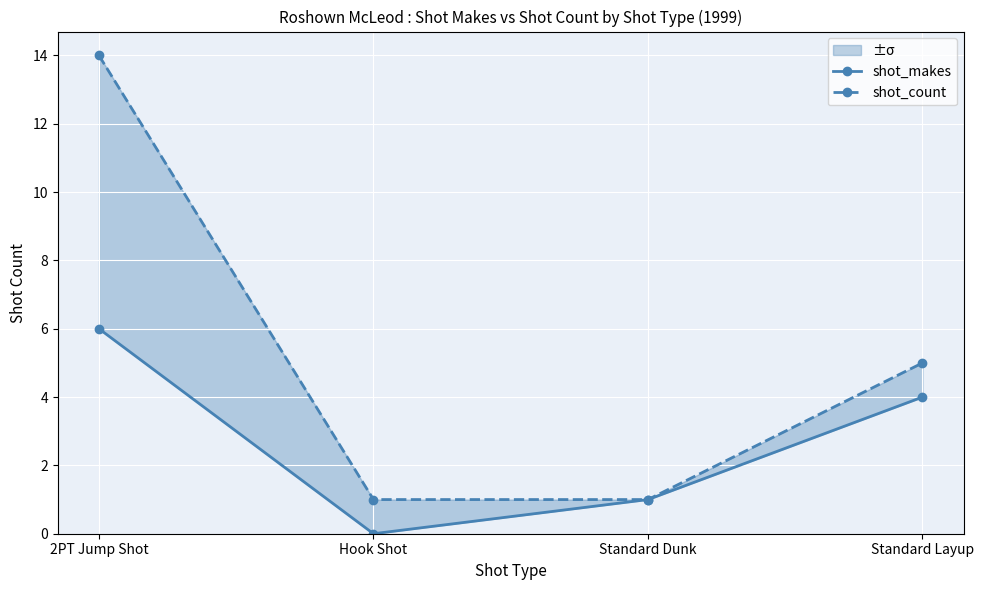

What are all the series names shown in the legend?

shot_makes, shot_count